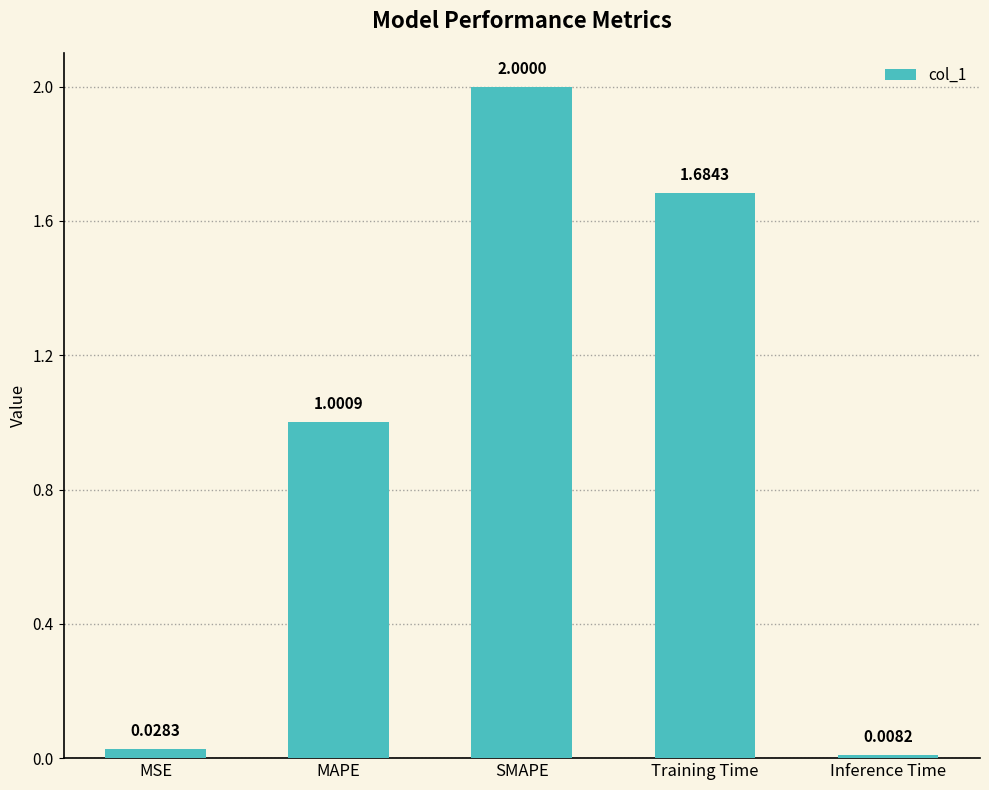

What is the ratio of the value at SMAPE to the value at MAPE?

2.0